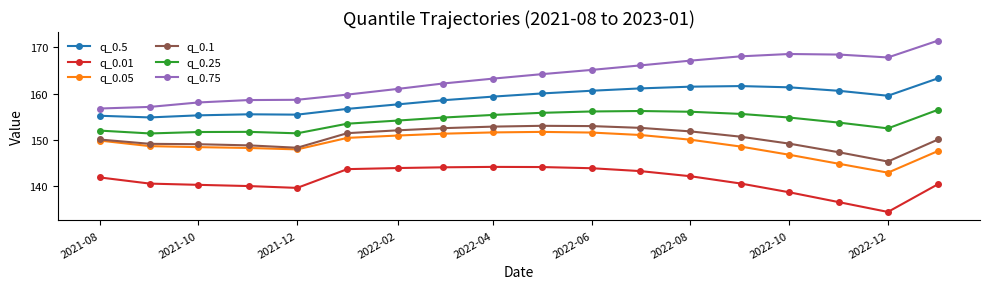

What is the value of the q_0.25 point at the 13th from the left?

156.1